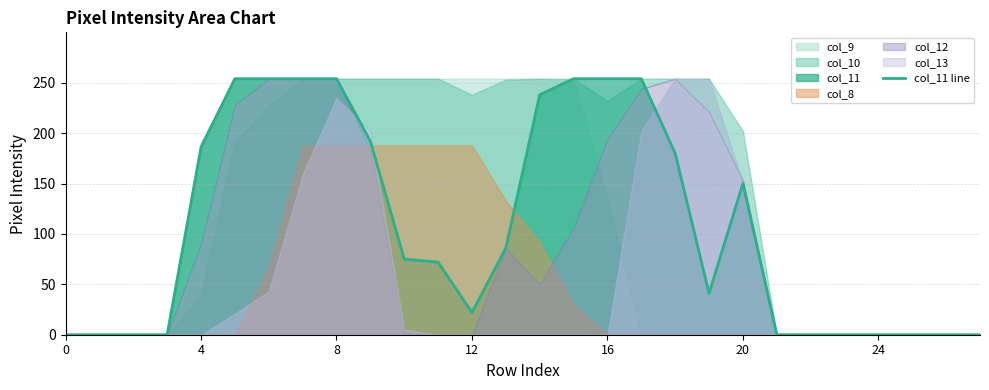

True or false: col_11 line has a value of 0 at 0.

True